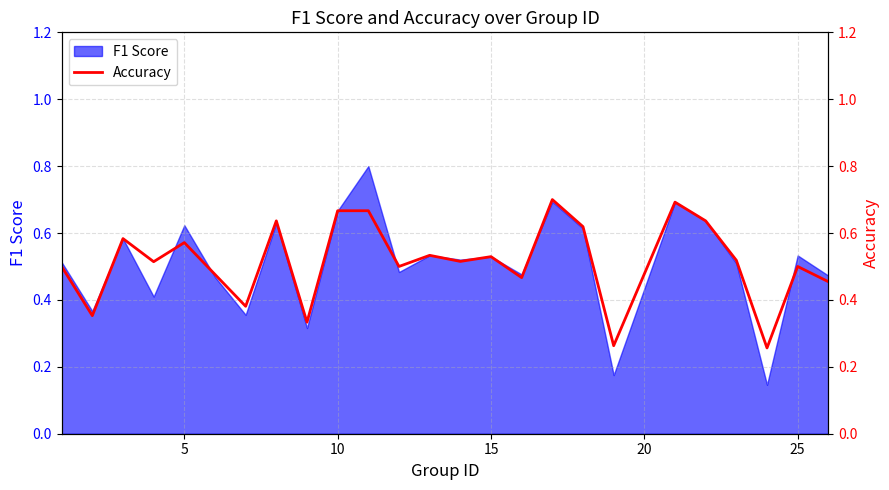

The value at 25 is 0.2. True or false?

False